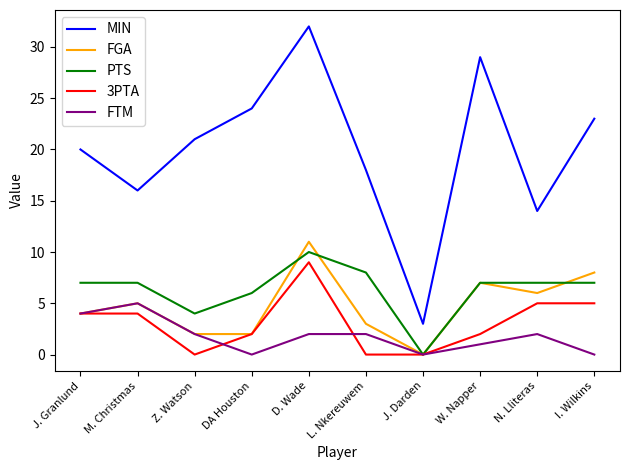

What are all the series names shown in the legend?

MIN, FGA, PTS, 3PTA, FTM